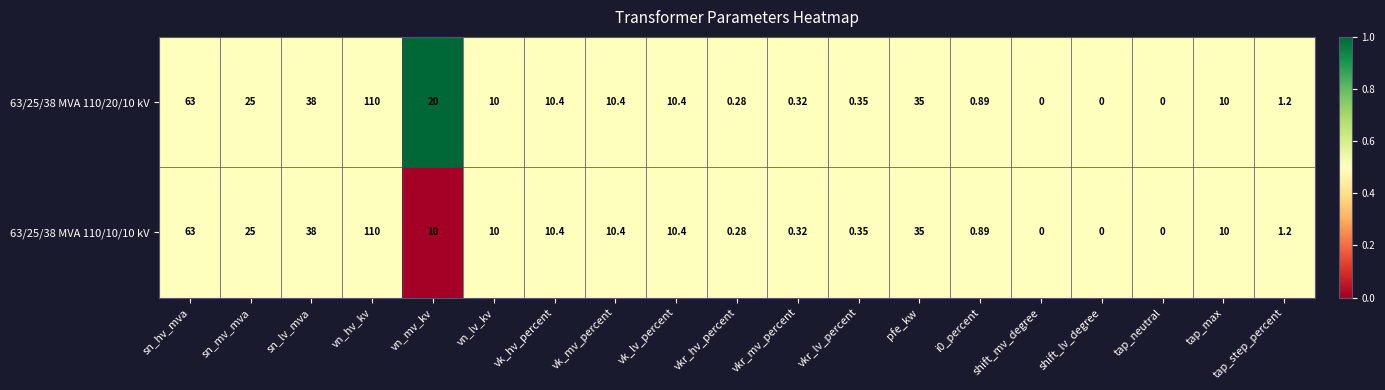

Where does the 63/25/38 MVA 110/10/10 kV series first go above 10?

sn_hv_mva